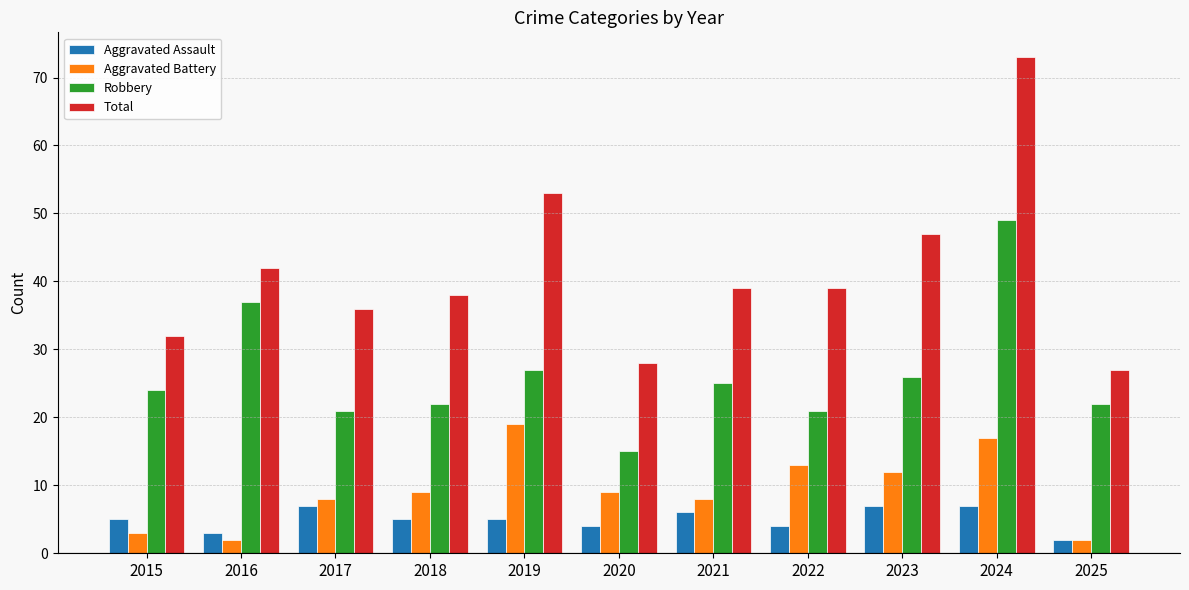

What are all the series names shown in the legend?

Aggravated Assault, Aggravated Battery, Robbery, Total